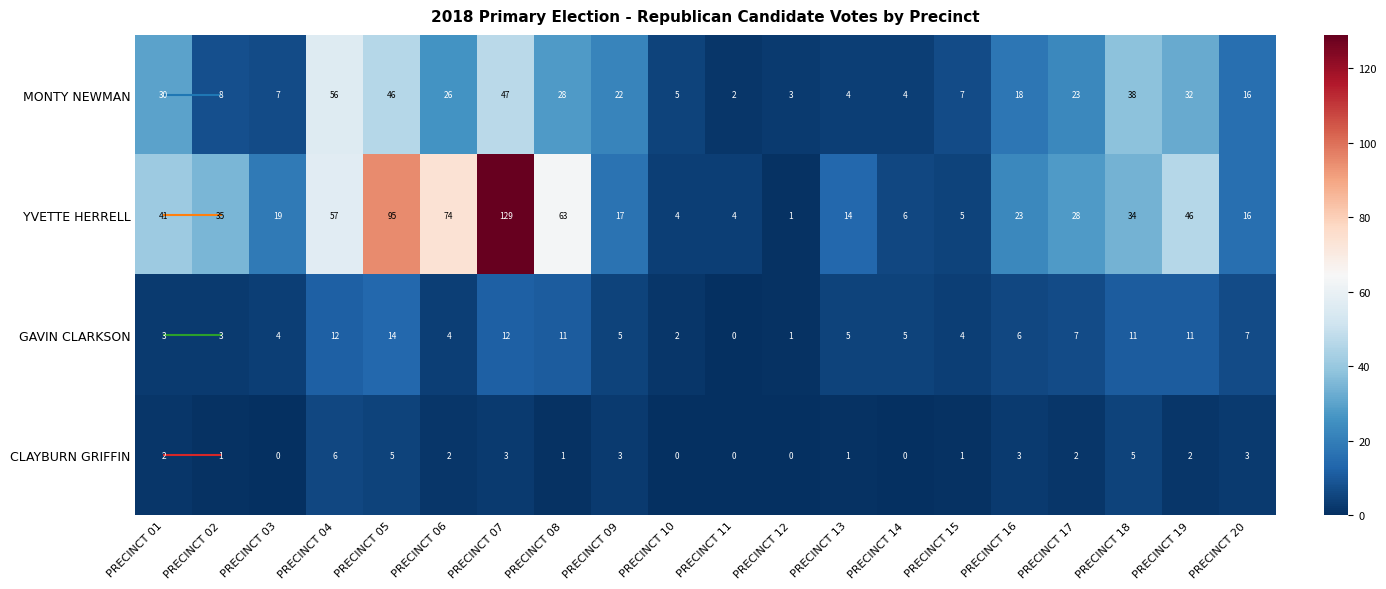

How many values in GAVIN CLARKSON are above zero?

19